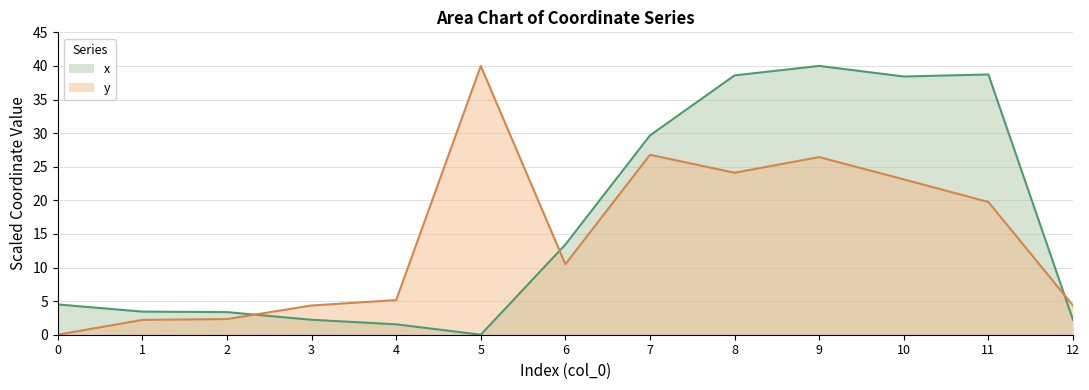

The y series shows 5.2 at 4. True or false?

True